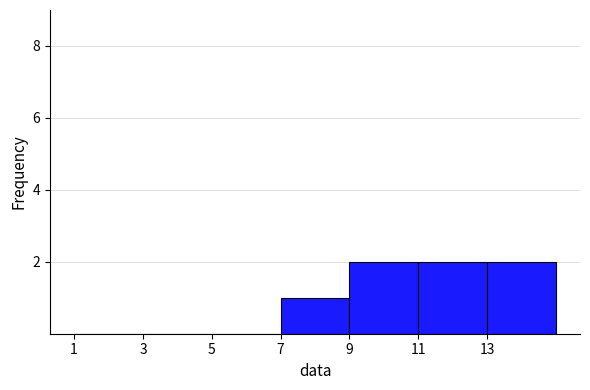

What is the height of the bar covering 13 to 15 on the x-axis? The values are not printed on the chart, so give them approximately, as read against the axis.

2